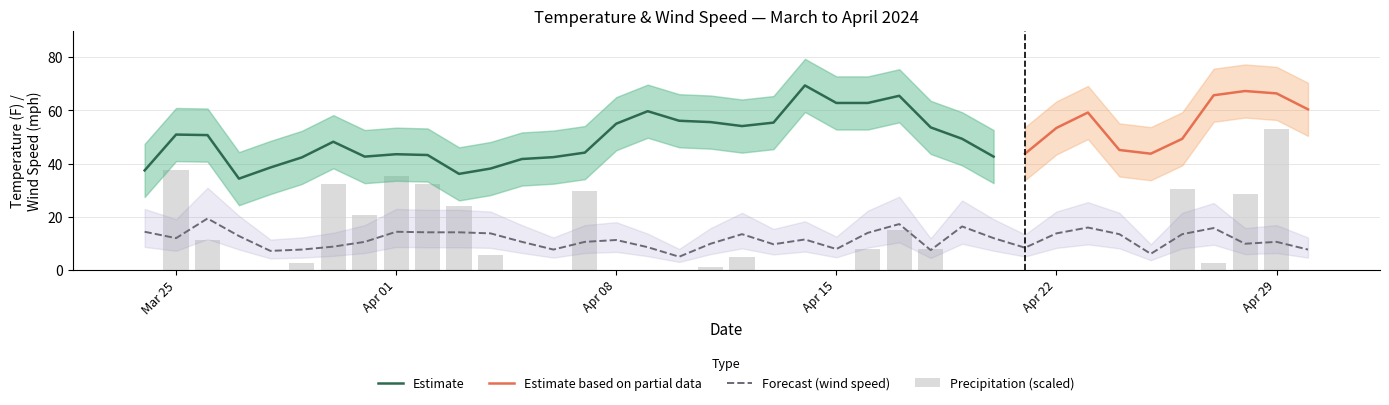

At which label is tavg_lower closest to 41?

2024-03-25